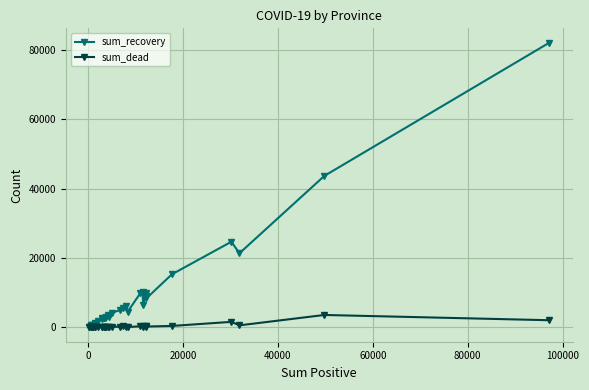

List the series in order of their peak value, highest first.

sum_recovery, sum_dead